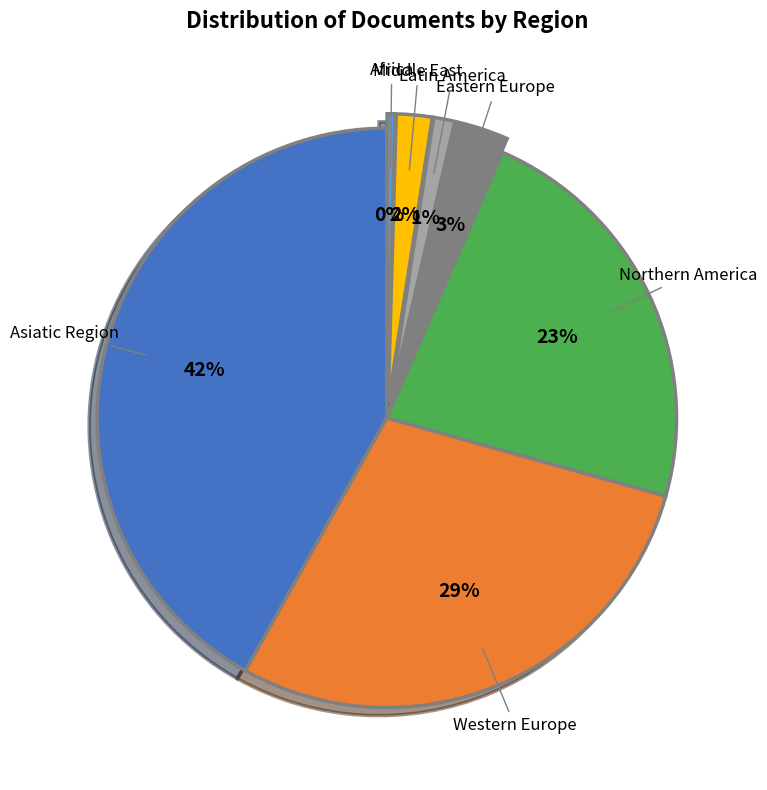

Does any single category account for the majority?

No